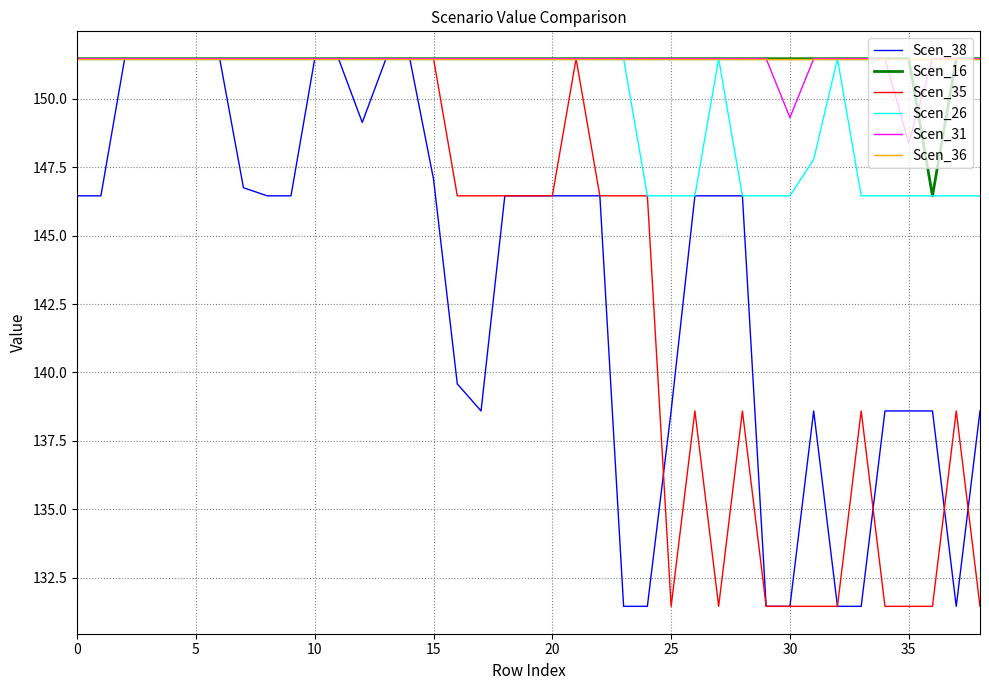

What is the minimum value shown in the chart?

131.5